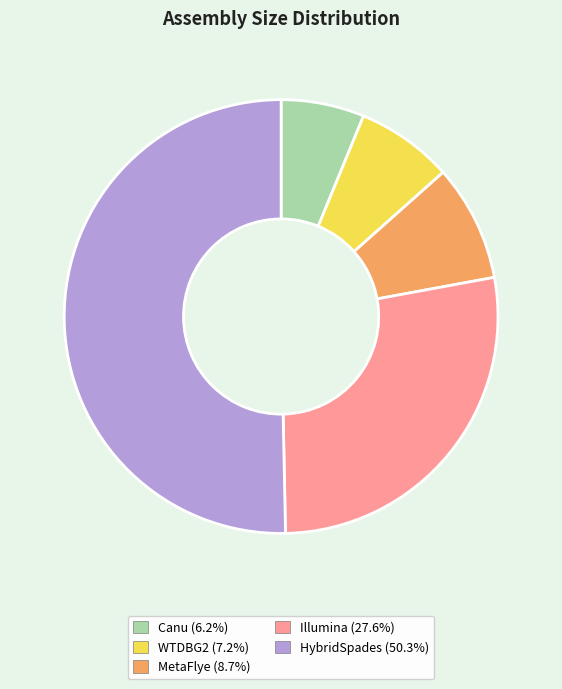

Is the sum of WTDBG2 (7.2%) and Illumina (27.6%) greater than half?

No